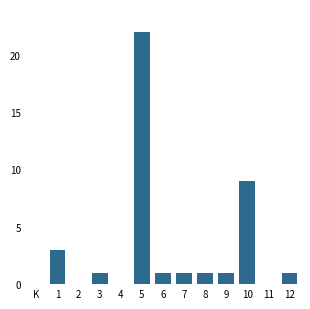

Reading right to left, list all the values displayed in this chart.

12=1	11=0	10=9	9=1	8=1	7=1	6=1	5=22	4=0	3=1	2=0	1=3